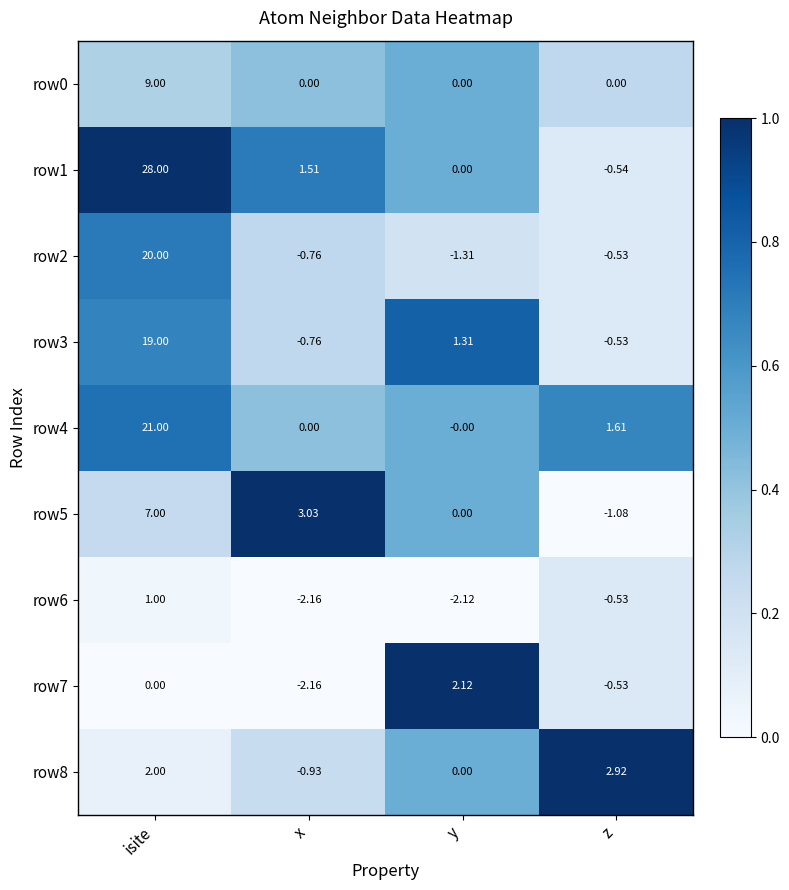

Which category has the lowest value in the row3 series?

x